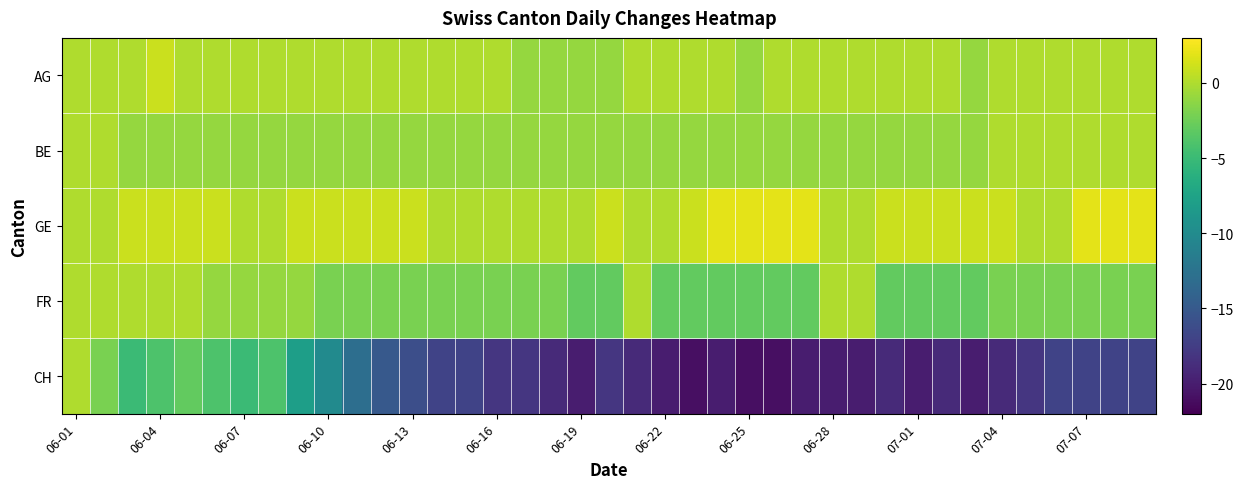

Reading left to right, transcribe all the data shown in this chart.

AG: 0	0	0	1	0	0	0	0	0	0	0	0	0	0	0	0	-1	-1	-1	-1	0	0	0	0	-1	0	0	0	0	0	0	0	-1	0	0	0	0	0	0
BE: 0	0	-1	-1	-1	-1	-1	-1	-1	-1	-1	-1	-1	-1	-1	-1	-1	-1	-1	-1	-1	-1	-1	-1	-1	-1	-1	-1	-1	-1	-1	-1	-1	0	0	0	0	0	0
GE: 0	0	1	1	1	1	0	0	1	1	1	1	1	0	0	0	0	0	0	1	0	0	1	2	2	2	2	0	0	1	1	1	1	1	0	0	2	2	2
FR: 0	0	0	0	0	-1	-1	-1	-1	-2	-2	-2	-2	-2	-2	-2	-2	-2	-3	-3	0	-3	-3	-3	-3	-3	-3	0	0	-3	-3	-3	-3	-2	-2	-2	-2	-2	-2
CH: 0	-2	-5	-4	-3	-4	-5	-4	-8	-10	-13	-15	-16	-17	-17	-18	-18	-19	-20	-18	-19	-20	-21	-20	-21	-21	-20	-20	-20	-19	-20	-19	-20	-19	-18	-17	-17	-17	-17